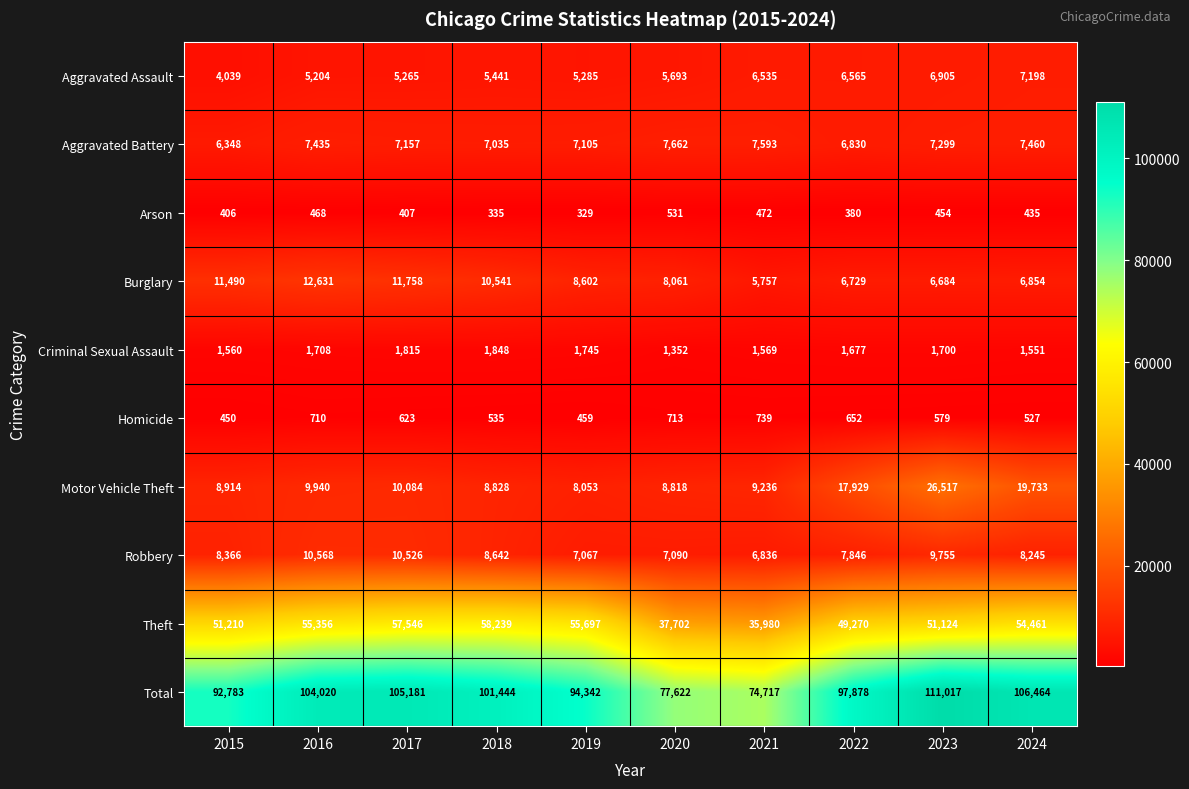

List the series in order of their peak value, highest first.

Total, Theft, Motor Vehicle Theft, Burglary, Robbery, Aggravated Battery, Aggravated Assault, Criminal Sexual Assault, Homicide, Arson